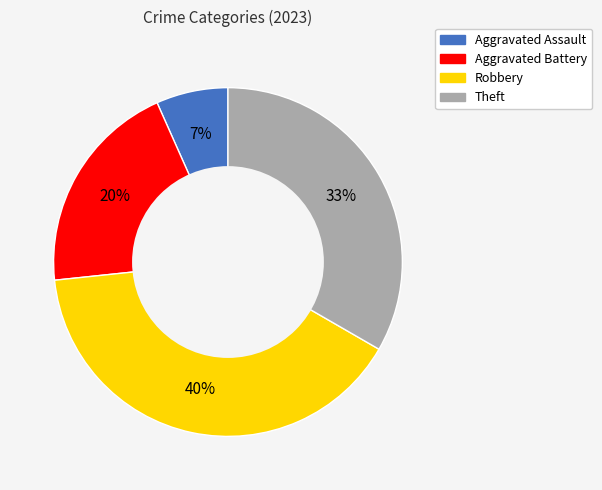

To the nearest percent, what is the difference between the Theft and Robbery slice percentages?

7%